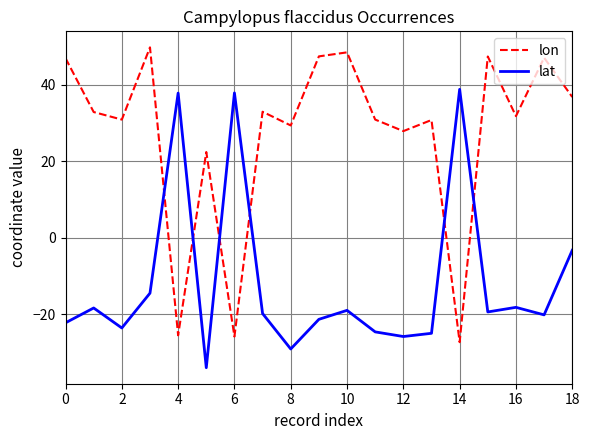

In lon, how many points are higher than both neighbors (excluding endpoints)?

7